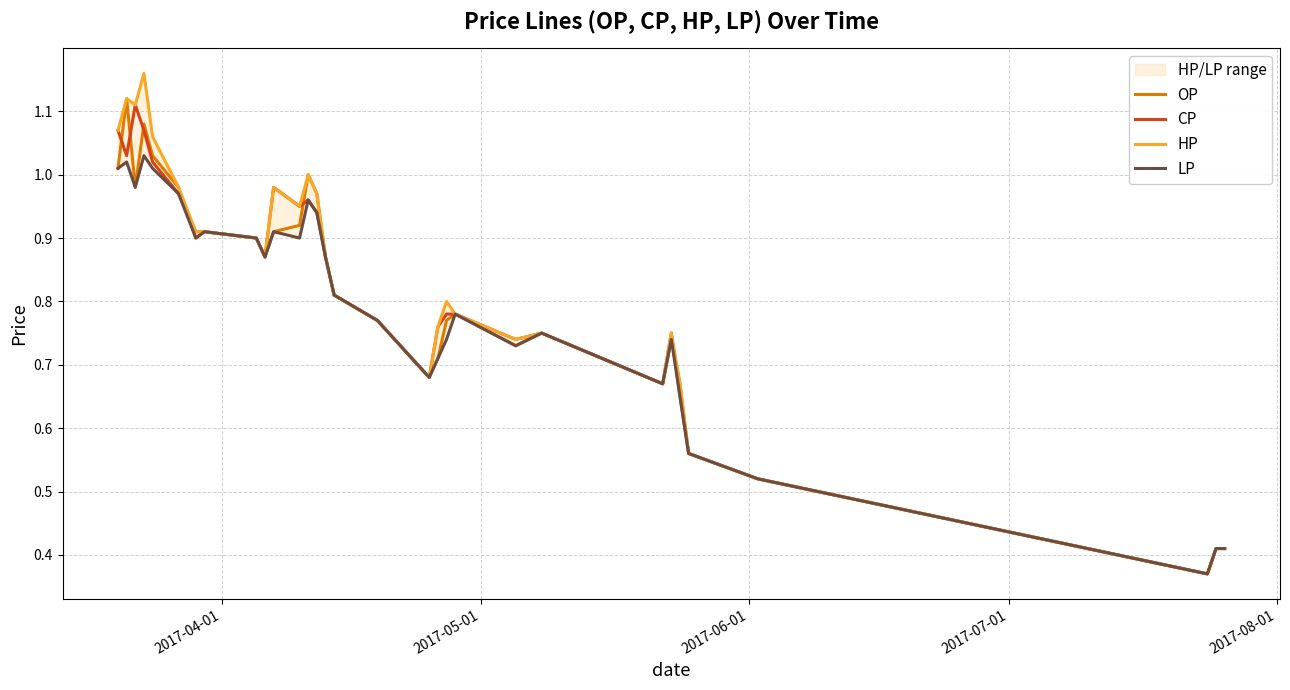

True or false: OP and CP cross at least once.

True